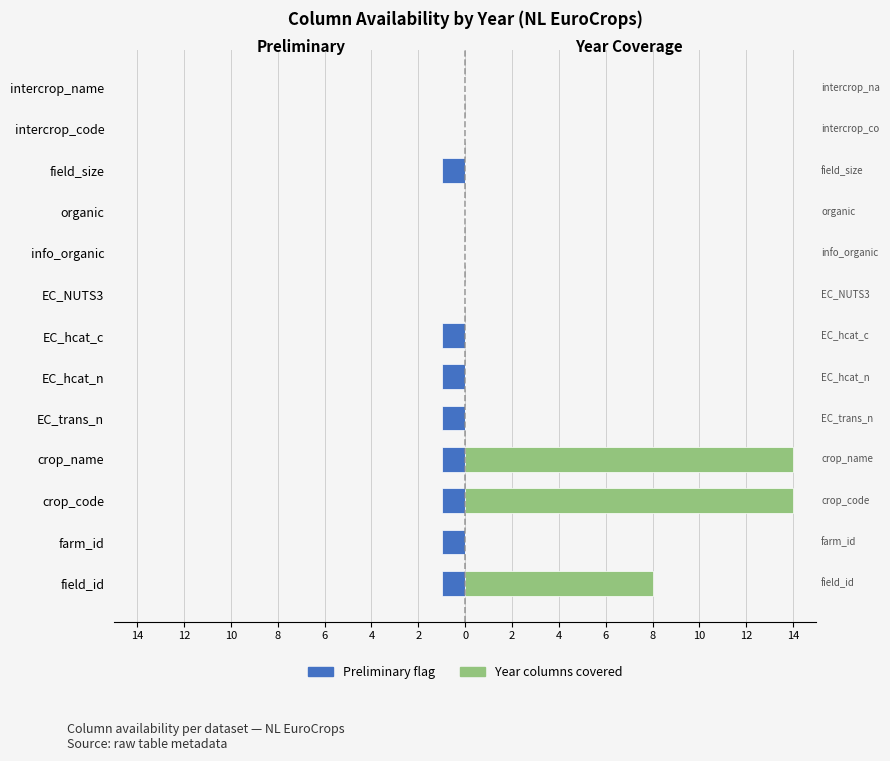

What are all the series names shown in the legend?

Preliminary flag, Year columns covered